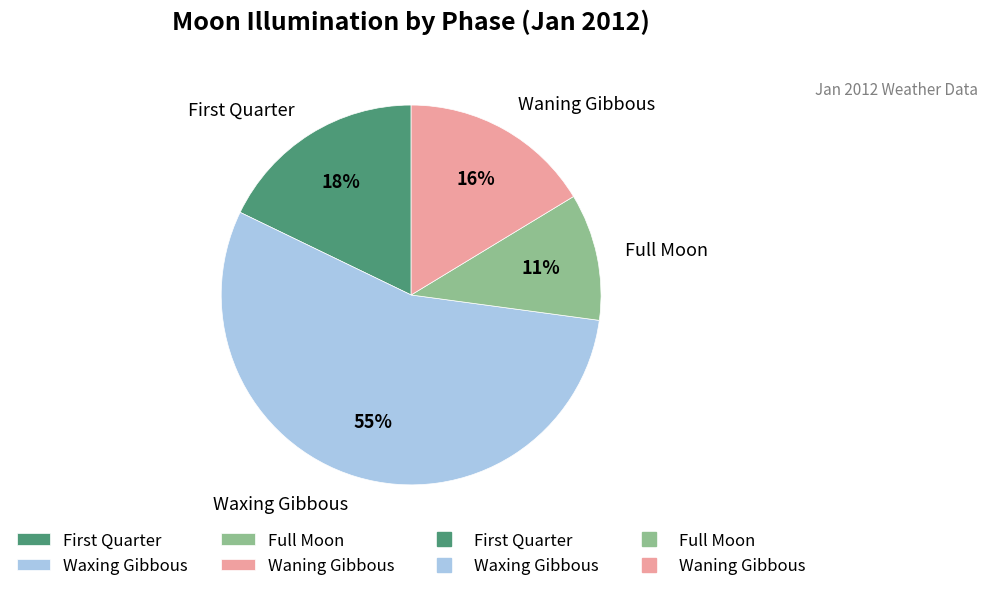

Combined, do Waning Gibbous and Waxing Gibbous account for over 50%?

Yes